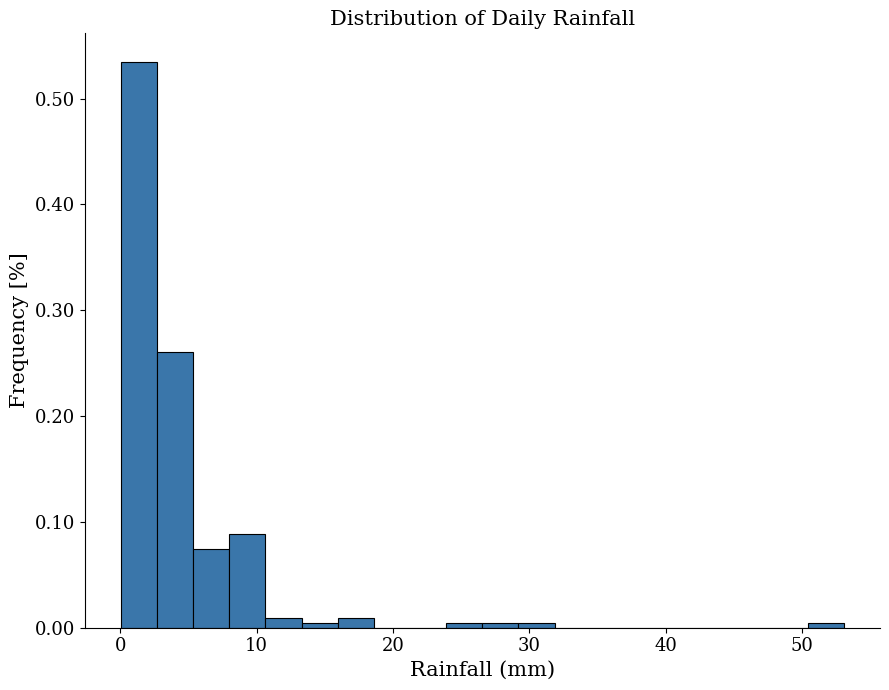

Read against the x-axis, roughly where is the centre of the tallest bar?

1